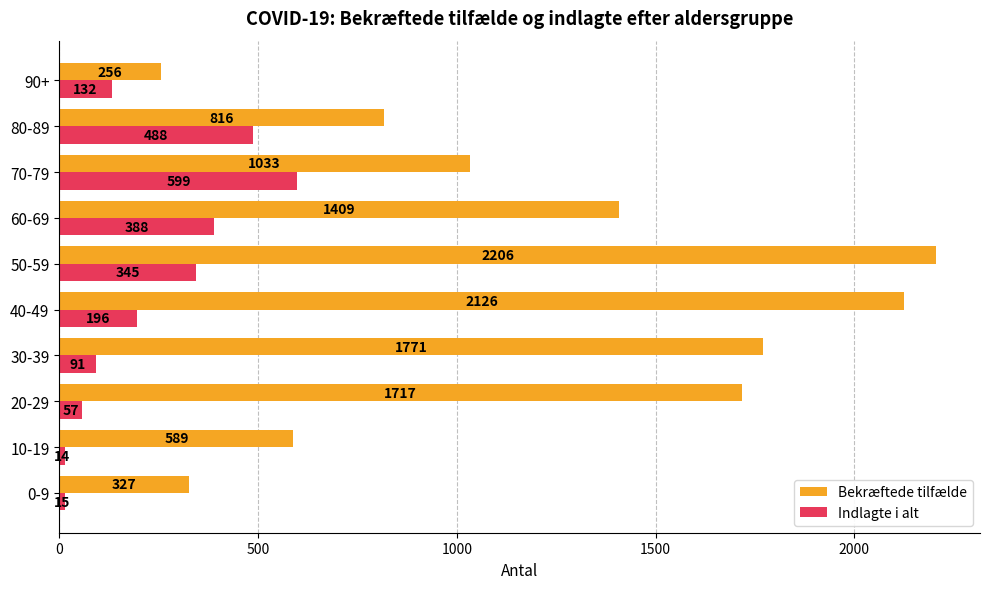

Rank the categories by Bekræftede tilfælde value from highest to lowest.

50-59, 40-49, 30-39, 20-29, 60-69, 70-79, 80-89, 10-19, 0-9, 90+